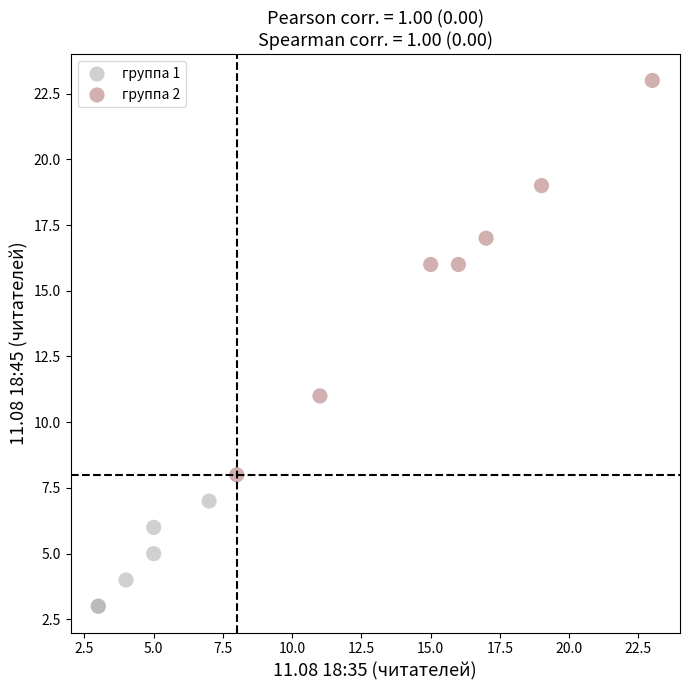

Which series has the widest spread of Y values?

группа 2